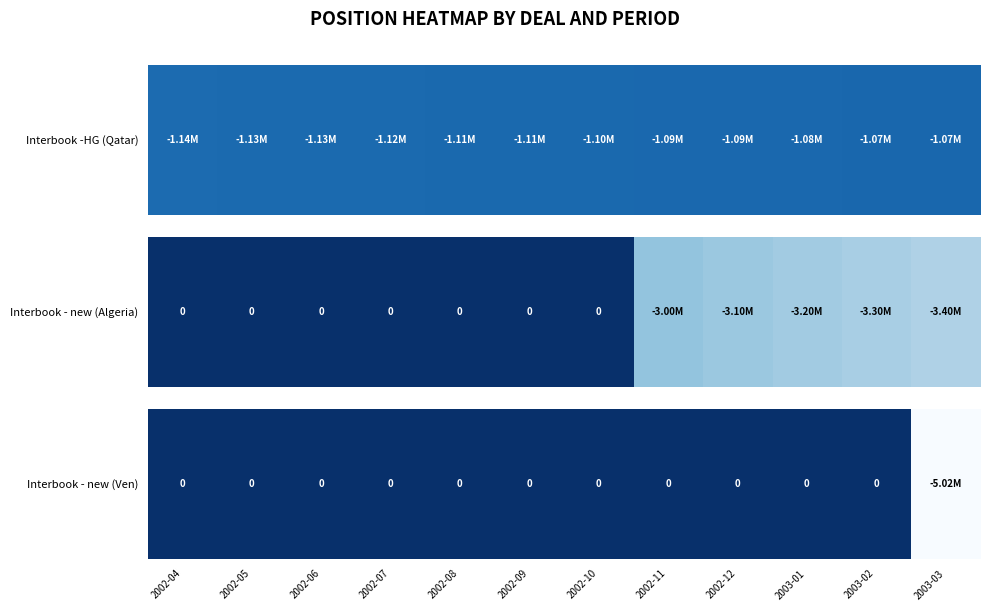

Which category has the lowest value across all series?

2003-03